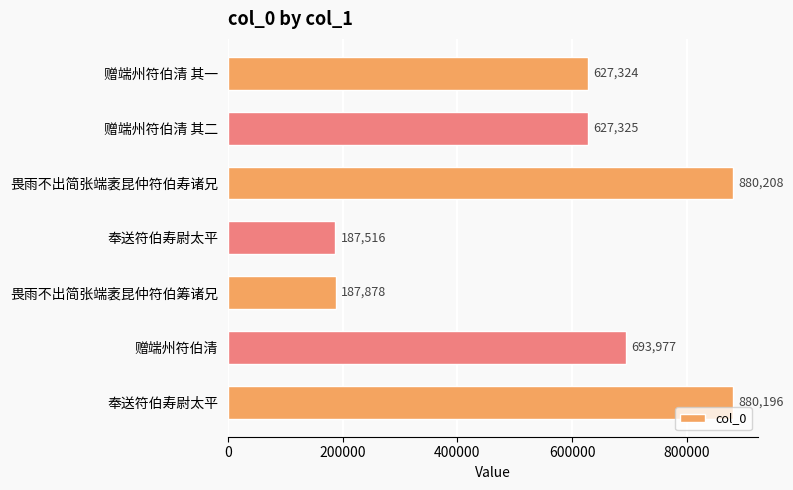

How many data points does each series have?

7